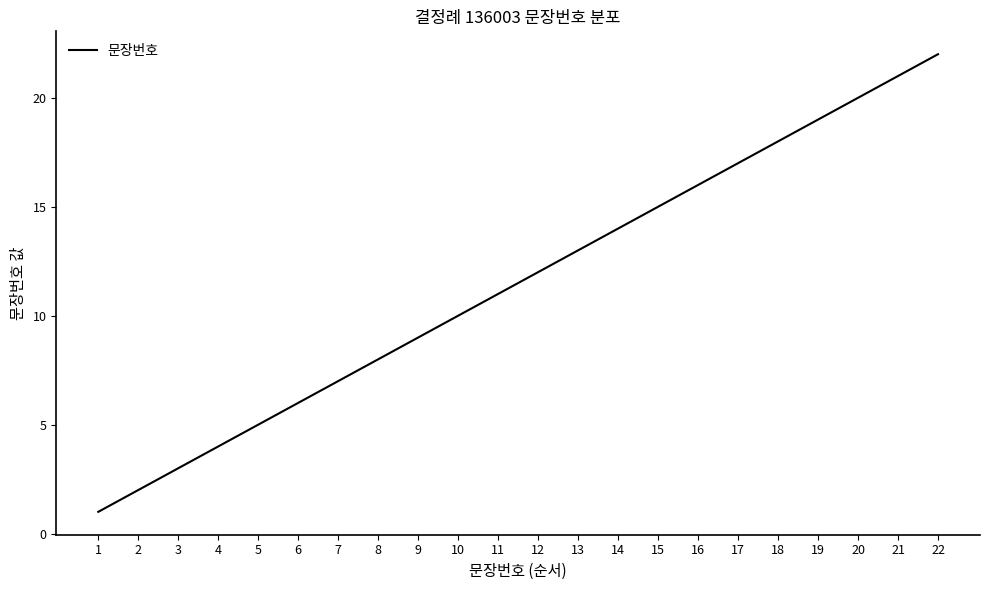

What is the difference between the values at 10 and 17?

7